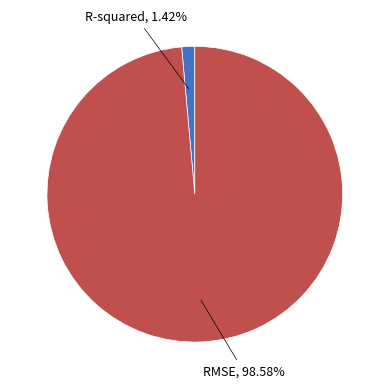

What percentage is the RMSE slice, to the nearest percent?

99%